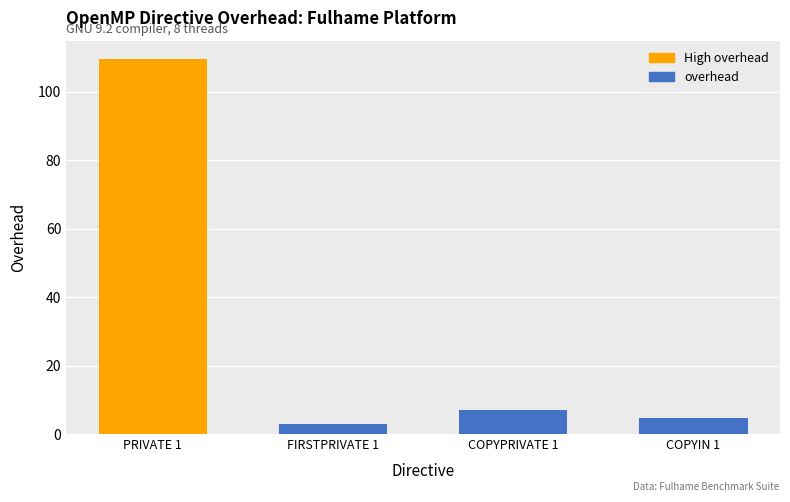

Which label corresponds to the largest value in the chart?

PRIVATE 1